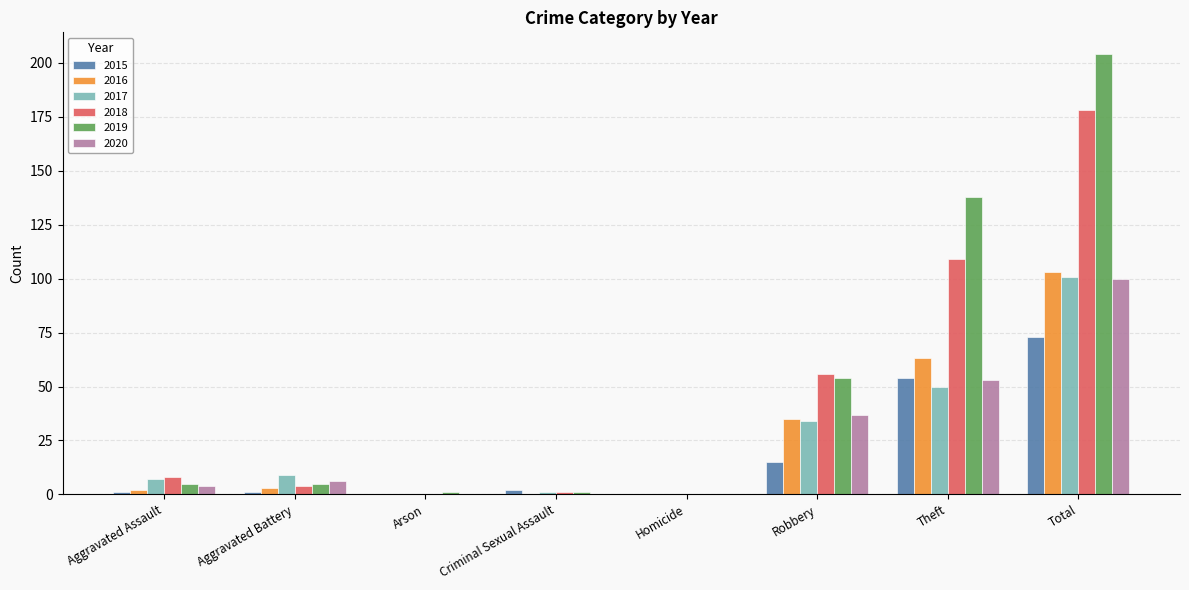

What is the difference between the 2018 values at Aggravated Assault and Theft?

101